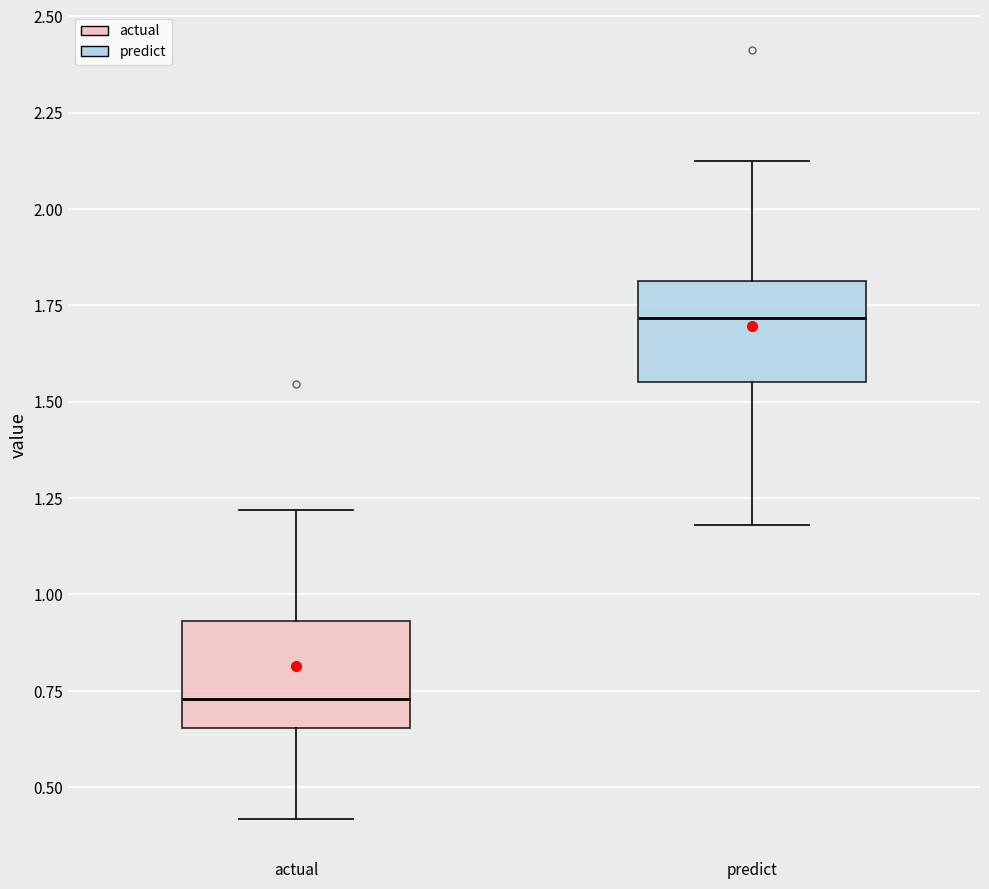

Reading left to right, read every box against the y-axis: the position of its median line, the range the box covers, and the ends of its whiskers. The values are not printed on the chart, so give them approximately, as read against the axis.

actual: median 0.75, box 0.65 to 0.95, whiskers 0.40 to 1.20
predict: median 1.70, box 1.55 to 1.80, whiskers 1.20 to 2.10